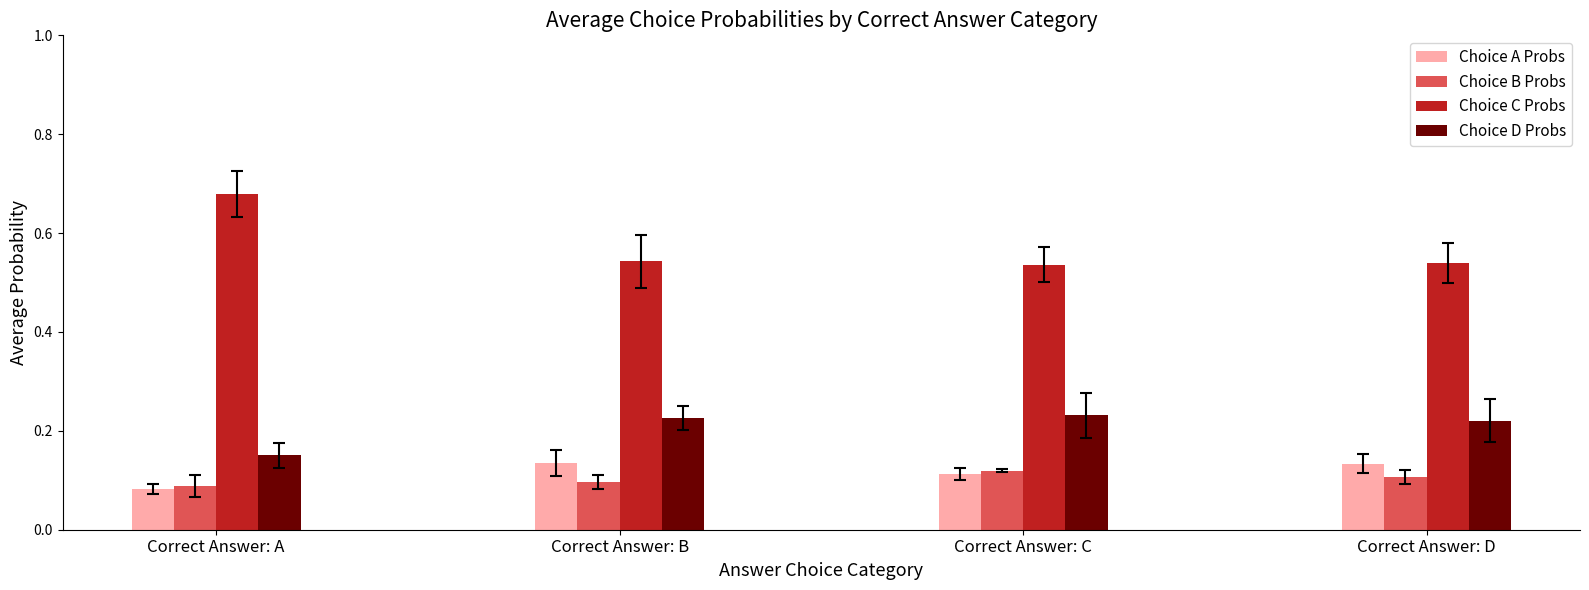

What is the sum of the Choice D Probs values at Correct Answer: A and Correct Answer: B?

0.4